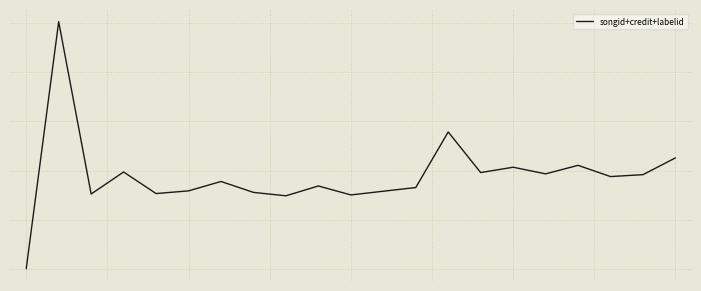

Does the chart display data point markers on the line(s)?

No